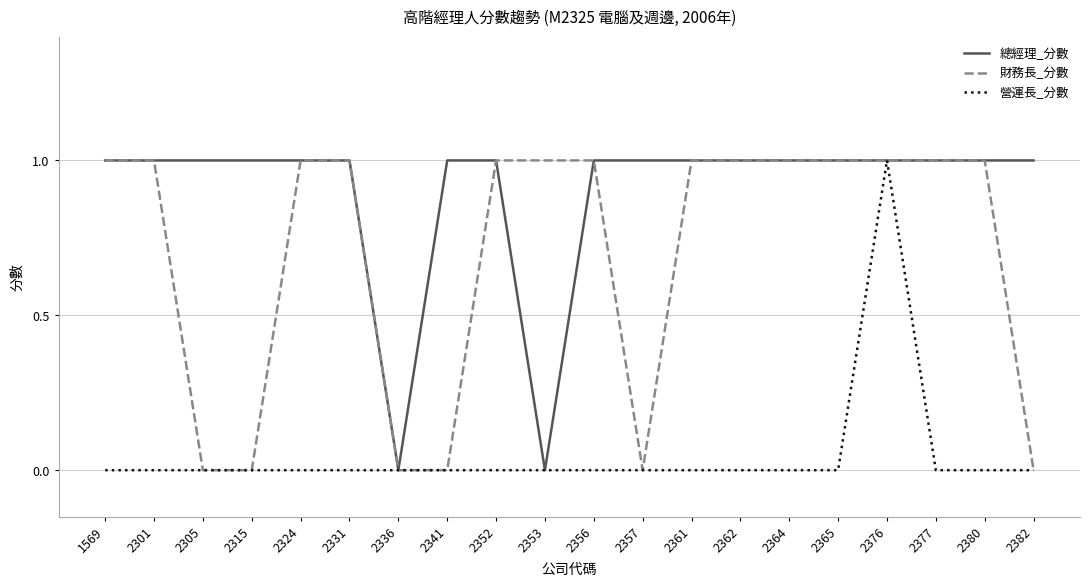

The 營運長_分數 series shows -1 at 2331. True or false?

False